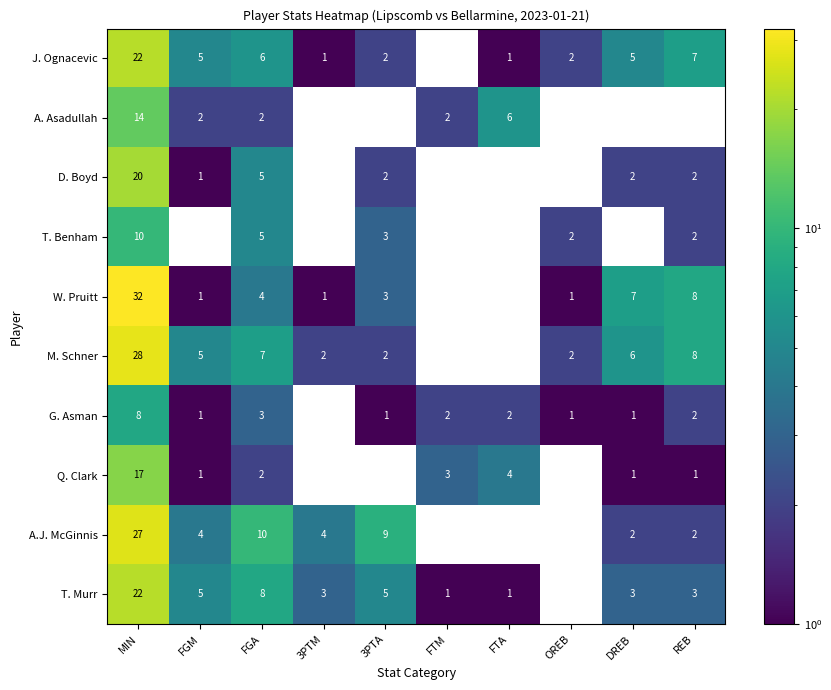

What is the greatest value displayed?

32